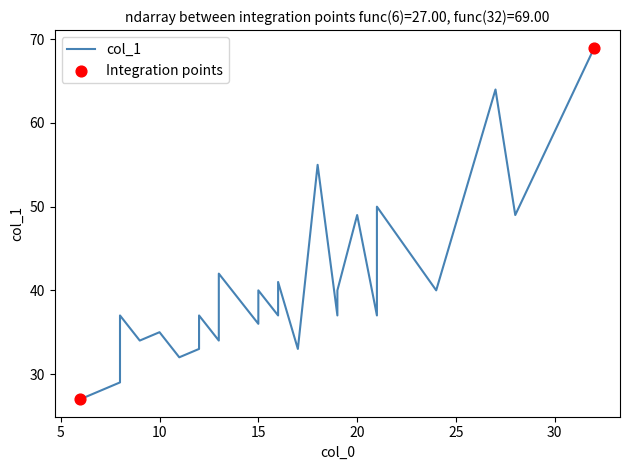

What is the ratio of the value at 14 to the value at 32?

0.6